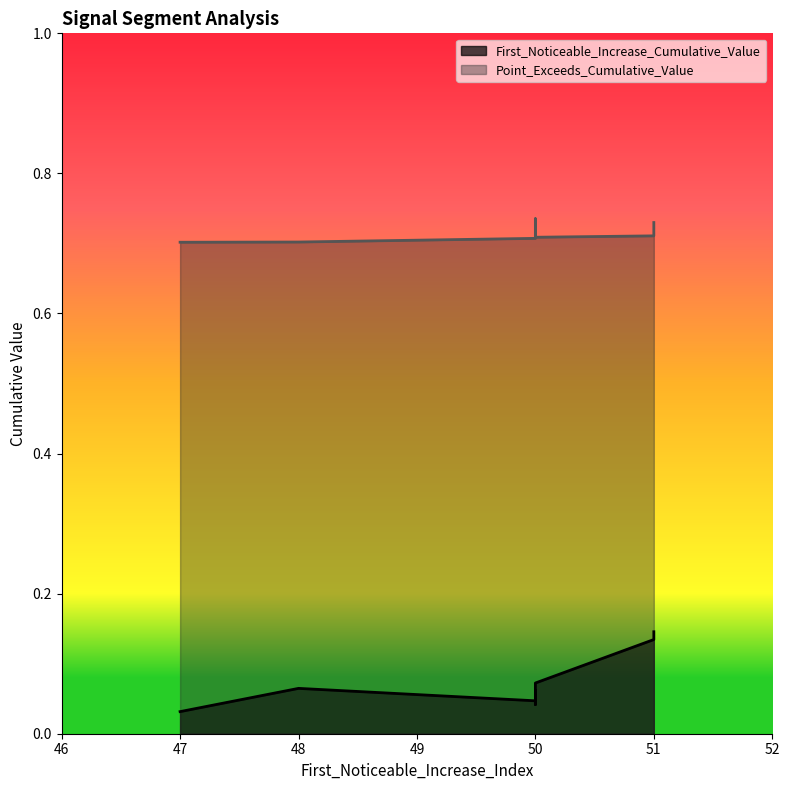

What is the total value across all series at 51?

0.8